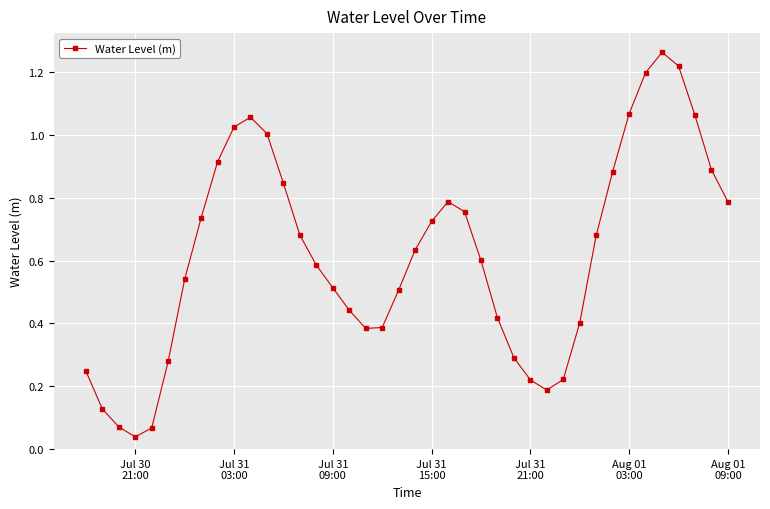

What is the sum of all values?

24.8